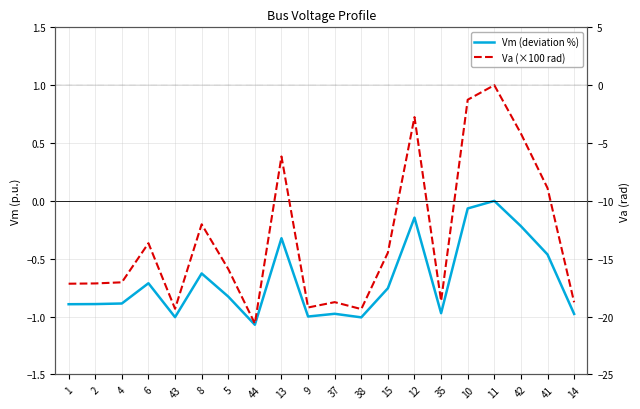

The value of Va (×100 rad) at 41 is -12.8. True or false?

False